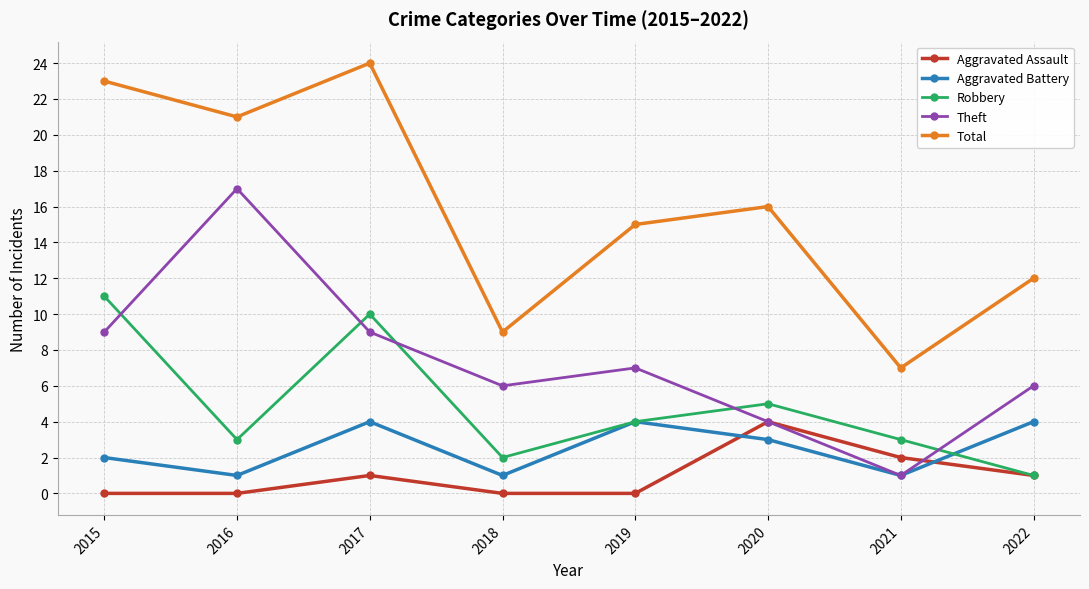

Which series has the largest total across all categories?

Total